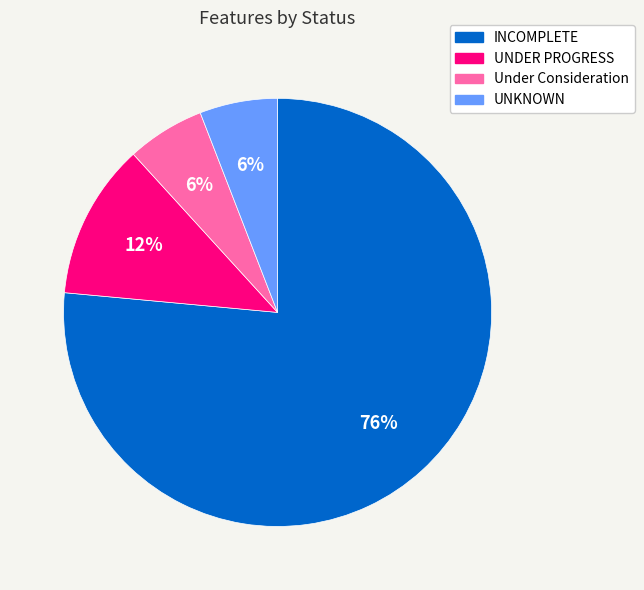

To the nearest percent, what percentage of the pie is UNKNOWN?

6%